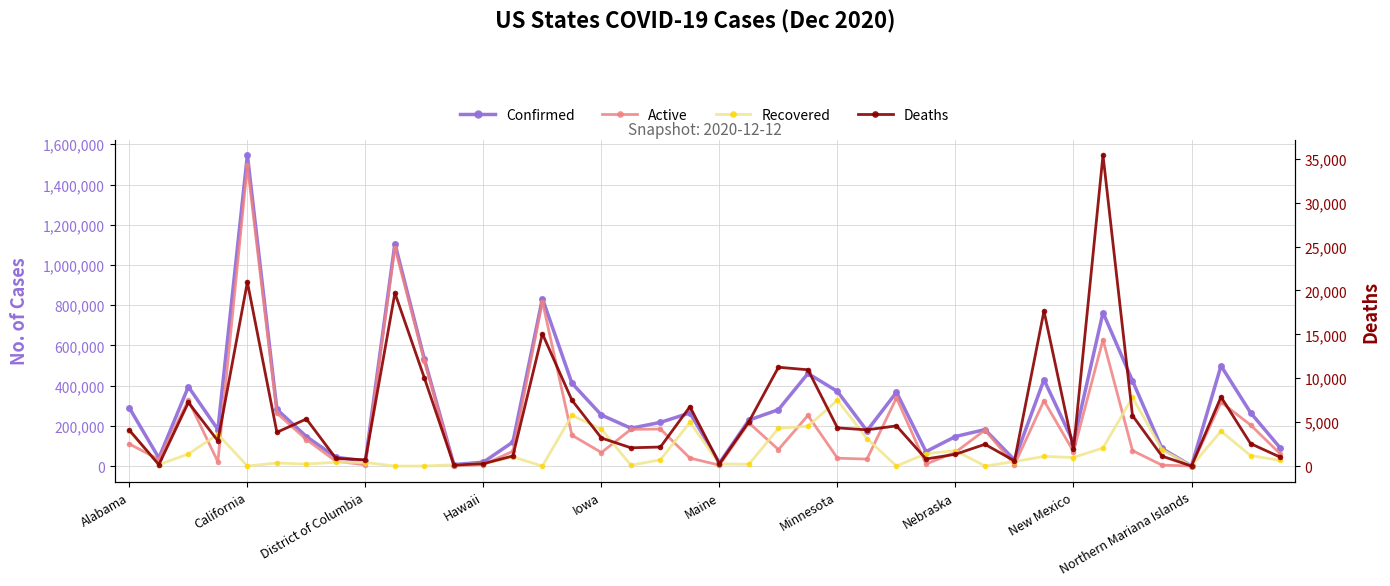

The Active series shows 24160 at Nebraska. True or false?

True